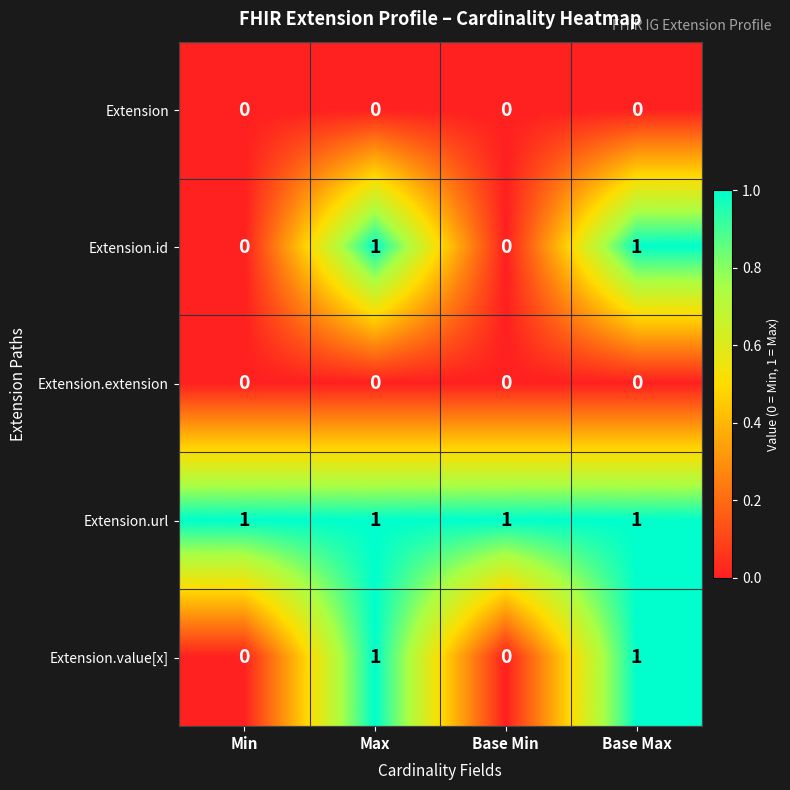

How many Extension.id values are between 0 and 1?

4